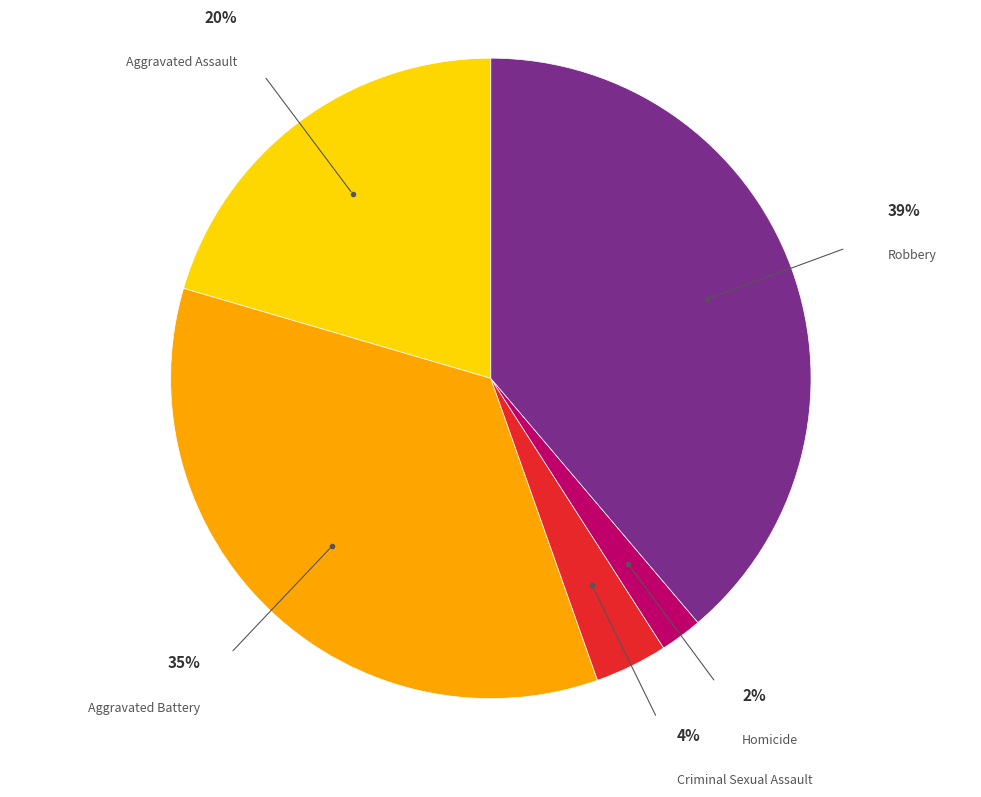

How many slices are in this pie chart?

5